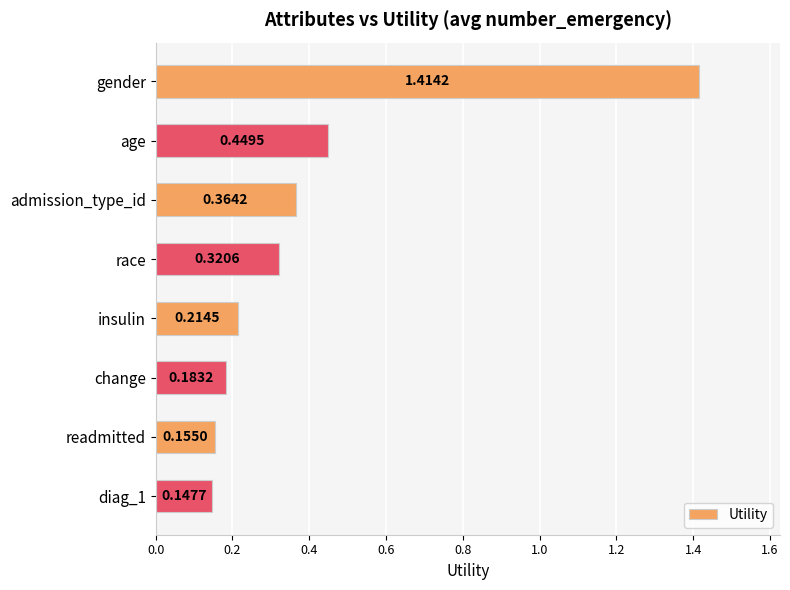

Count the values in the range 0 to 1.

7